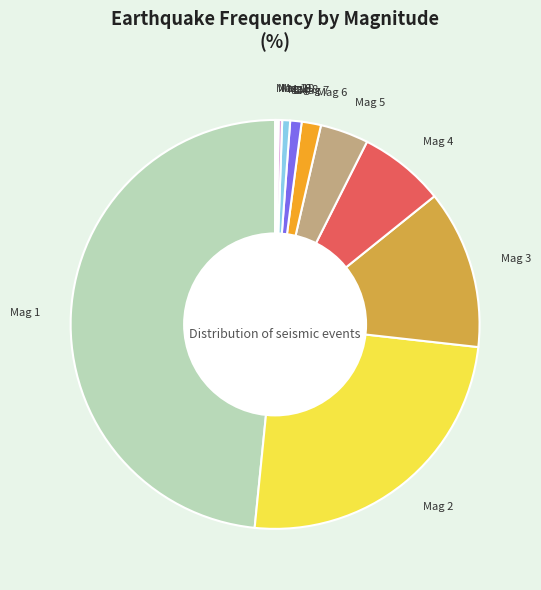

What is the largest slice in the pie chart?

Mag 1